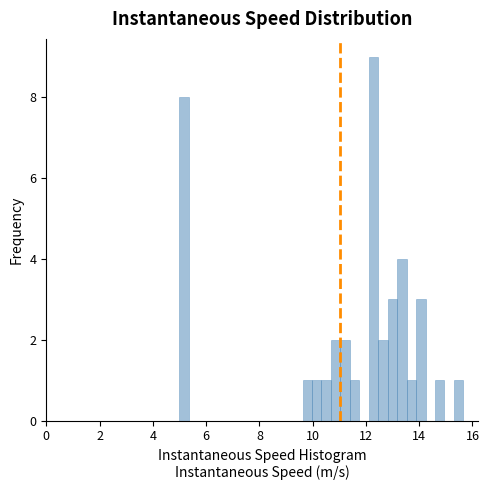

Around what value on the x-axis is the tallest bar? Give the approximate position of its centre, as read against the axis.

12.2